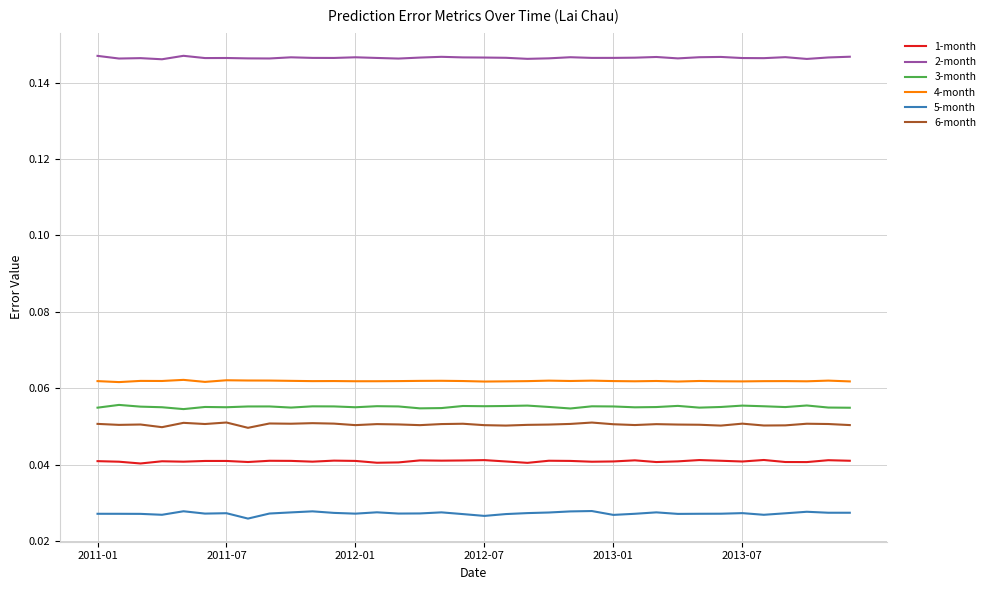

In 3-month, how many points are higher than both neighbors (excluding endpoints)?

11